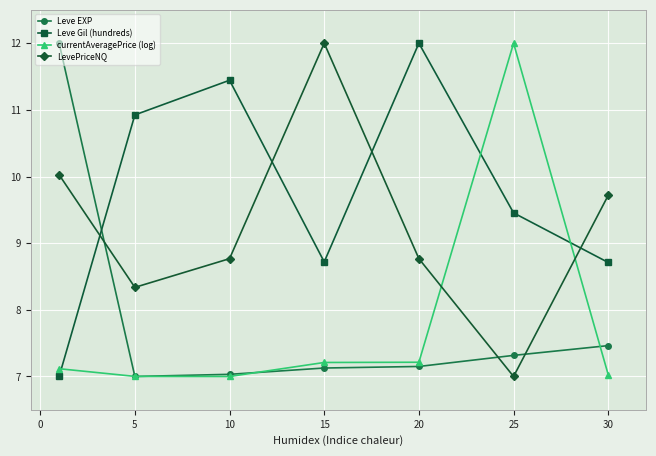

True or false: Leve EXP and LevePriceNQ cross at least once.

True